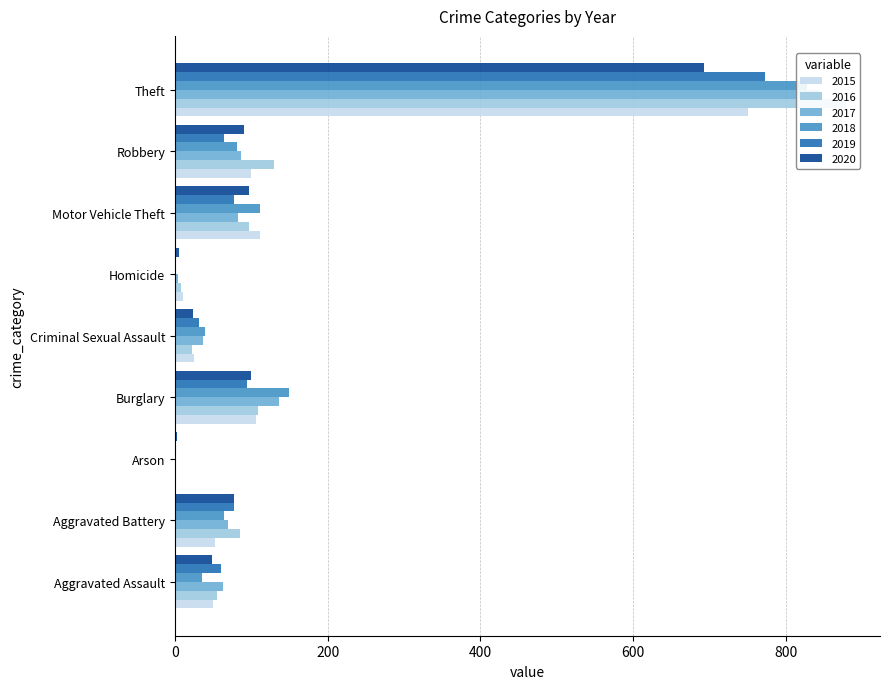

What is the value of the 2018 bar at the 8th from the left?

81